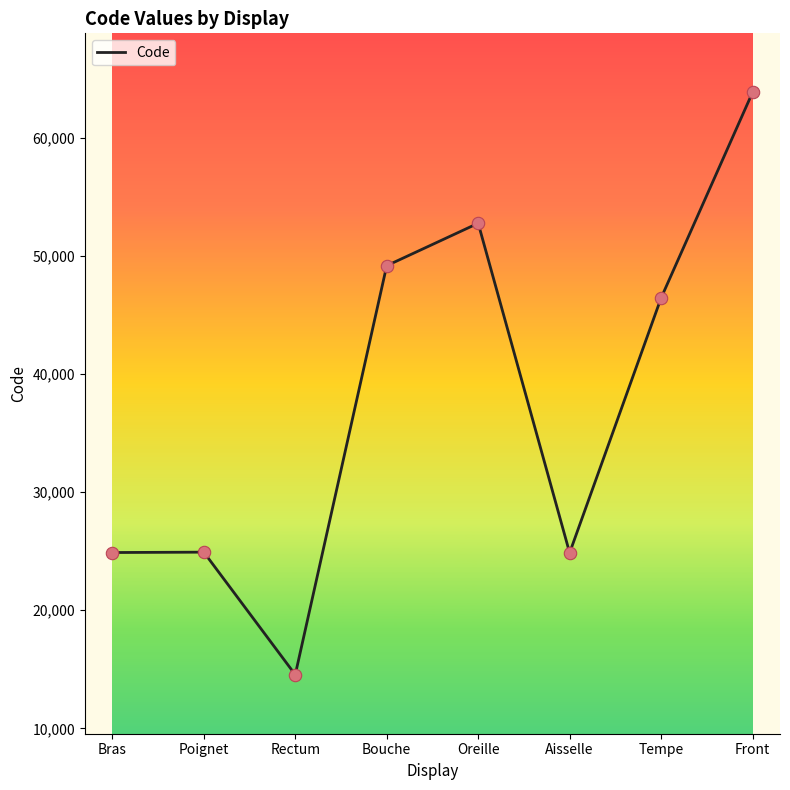

What is the change in value from Rectum to Oreille?

+38236